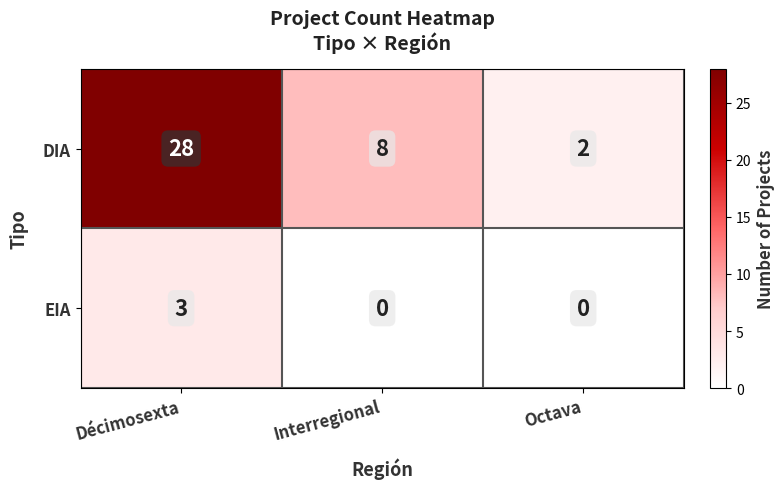

Count the DIA values in the range 2 to 28.

3